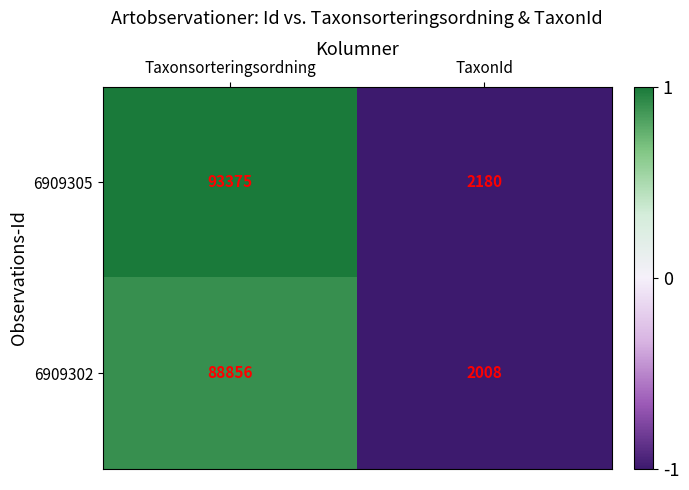

Read the 6909302 value at TaxonId, to the nearest 100.

2000